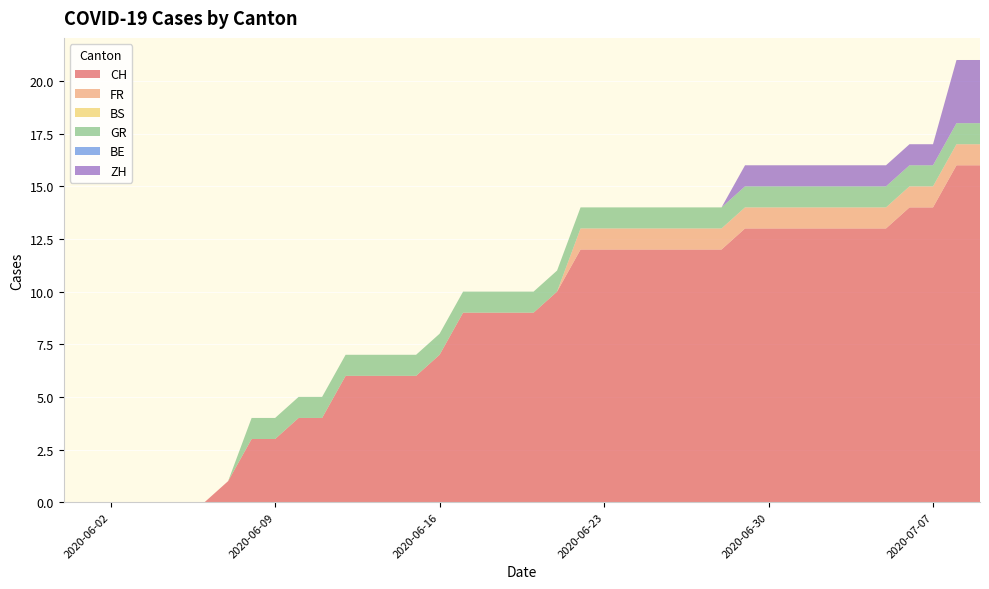

Reading left to right, what are all the values shown in this chart?

CH: 2020-05-31=0	2020-06-01=0	2020-06-02=0	2020-06-03=0	2020-06-04=0	2020-06-05=0	2020-06-06=0	2020-06-07=1	2020-06-08=3	2020-06-09=3	2020-06-10=4	2020-06-11=4	2020-06-12=6	2020-06-13=6	2020-06-14=6	2020-06-15=6	2020-06-16=7	2020-06-17=9	2020-06-18=9	2020-06-19=9	2020-06-20=9	2020-06-21=10	2020-06-22=12	2020-06-23=12	2020-06-24=12	2020-06-25=12	2020-06-26=12	2020-06-27=12	2020-06-28=12	2020-06-29=13	2020-06-30=13	2020-07-01=13	2020-07-02=13	2020-07-03=13	2020-07-04=13	2020-07-05=13	2020-07-06=14	2020-07-07=14	2020-07-08=16	2020-07-09=16
FR: 2020-05-31=0	2020-06-01=0	2020-06-02=0	2020-06-03=0	2020-06-04=0	2020-06-05=0	2020-06-06=0	2020-06-07=0	2020-06-08=0	2020-06-09=0	2020-06-10=0	2020-06-11=0	2020-06-12=0	2020-06-13=0	2020-06-14=0	2020-06-15=0	2020-06-16=0	2020-06-17=0	2020-06-18=0	2020-06-19=0	2020-06-20=0	2020-06-21=0	2020-06-22=1	2020-06-23=1	2020-06-24=1	2020-06-25=1	2020-06-26=1	2020-06-27=1	2020-06-28=1	2020-06-29=1	2020-06-30=1	2020-07-01=1	2020-07-02=1	2020-07-03=1	2020-07-04=1	2020-07-05=1	2020-07-06=1	2020-07-07=1	2020-07-08=1	2020-07-09=1
BS: 2020-05-31=0	2020-06-01=0	2020-06-02=0	2020-06-03=0	2020-06-04=0	2020-06-05=0	2020-06-06=0	2020-06-07=0	2020-06-08=0	2020-06-09=0	2020-06-10=0	2020-06-11=0	2020-06-12=0	2020-06-13=0	2020-06-14=0	2020-06-15=0	2020-06-16=0	2020-06-17=0	2020-06-18=0	2020-06-19=0	2020-06-20=0	2020-06-21=0	2020-06-22=0	2020-06-23=0	2020-06-24=0	2020-06-25=0	2020-06-26=0	2020-06-27=0	2020-06-28=0	2020-06-29=0	2020-06-30=0	2020-07-01=0	2020-07-02=0	2020-07-03=0	2020-07-04=0	2020-07-05=0	2020-07-06=0	2020-07-07=0	2020-07-08=0	2020-07-09=0
GR: 2020-05-31=0	2020-06-01=0	2020-06-02=0	2020-06-03=0	2020-06-04=0	2020-06-05=0	2020-06-06=0	2020-06-07=0	2020-06-08=1	2020-06-09=1	2020-06-10=1	2020-06-11=1	2020-06-12=1	2020-06-13=1	2020-06-14=1	2020-06-15=1	2020-06-16=1	2020-06-17=1	2020-06-18=1	2020-06-19=1	2020-06-20=1	2020-06-21=1	2020-06-22=1	2020-06-23=1	2020-06-24=1	2020-06-25=1	2020-06-26=1	2020-06-27=1	2020-06-28=1	2020-06-29=1	2020-06-30=1	2020-07-01=1	2020-07-02=1	2020-07-03=1	2020-07-04=1	2020-07-05=1	2020-07-06=1	2020-07-07=1	2020-07-08=1	2020-07-09=1
BE: 2020-05-31=0	2020-06-01=0	2020-06-02=0	2020-06-03=0	2020-06-04=0	2020-06-05=0	2020-06-06=0	2020-06-07=0	2020-06-08=0	2020-06-09=0	2020-06-10=0	2020-06-11=0	2020-06-12=0	2020-06-13=0	2020-06-14=0	2020-06-15=0	2020-06-16=0	2020-06-17=0	2020-06-18=0	2020-06-19=0	2020-06-20=0	2020-06-21=0	2020-06-22=0	2020-06-23=0	2020-06-24=0	2020-06-25=0	2020-06-26=0	2020-06-27=0	2020-06-28=0	2020-06-29=0	2020-06-30=0	2020-07-01=0	2020-07-02=0	2020-07-03=0	2020-07-04=0	2020-07-05=0	2020-07-06=0	2020-07-07=0	2020-07-08=0	2020-07-09=0
ZH: 2020-05-31=0	2020-06-01=0	2020-06-02=0	2020-06-03=0	2020-06-04=0	2020-06-05=0	2020-06-06=0	2020-06-07=0	2020-06-08=0	2020-06-09=0	2020-06-10=0	2020-06-11=0	2020-06-12=0	2020-06-13=0	2020-06-14=0	2020-06-15=0	2020-06-16=0	2020-06-17=0	2020-06-18=0	2020-06-19=0	2020-06-20=0	2020-06-21=0	2020-06-22=0	2020-06-23=0	2020-06-24=0	2020-06-25=0	2020-06-26=0	2020-06-27=0	2020-06-28=0	2020-06-29=1	2020-06-30=1	2020-07-01=1	2020-07-02=1	2020-07-03=1	2020-07-04=1	2020-07-05=1	2020-07-06=1	2020-07-07=1	2020-07-08=3	2020-07-09=3